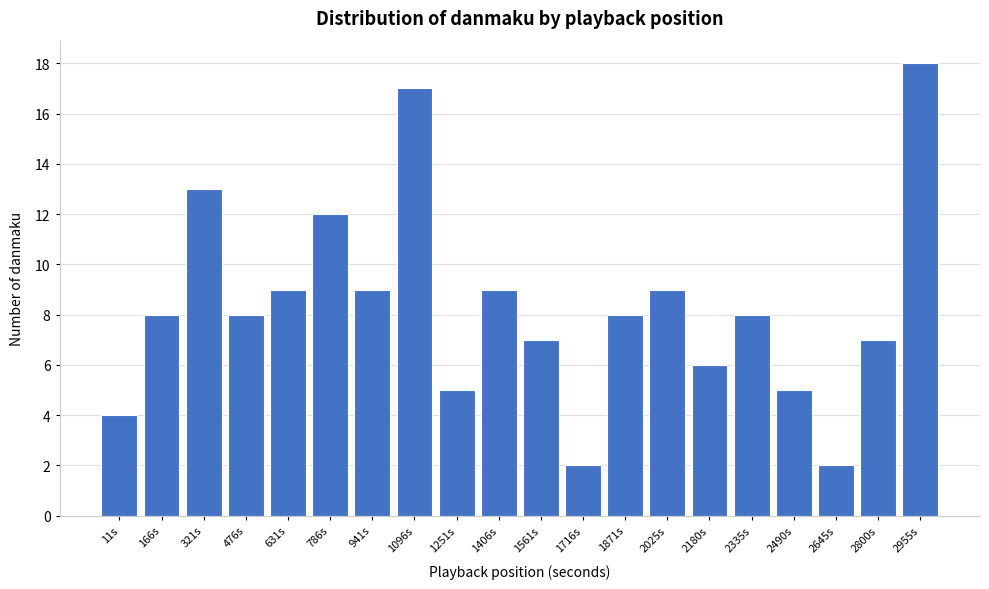

Reading left to right, transcribe all the data shown in this chart.

4	8	13	8	9	12	9	17	5	9	7	2	8	9	6	8	5	2	7	18